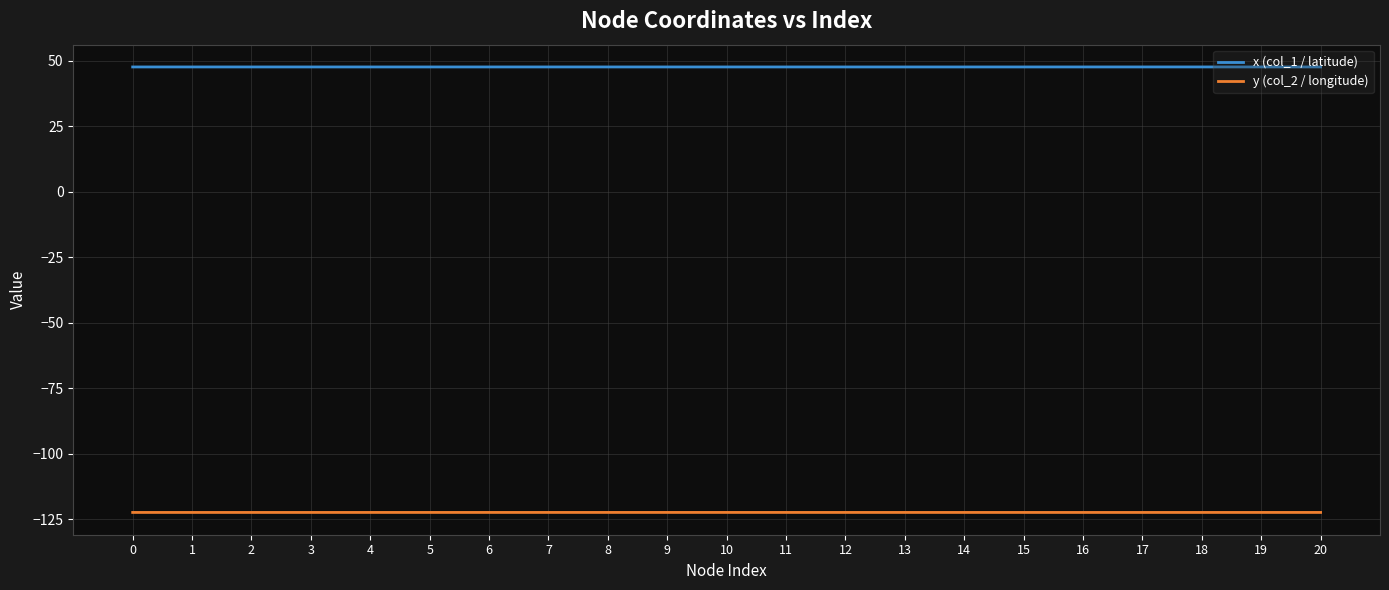

What is the total value across all series at 15?

-74.7